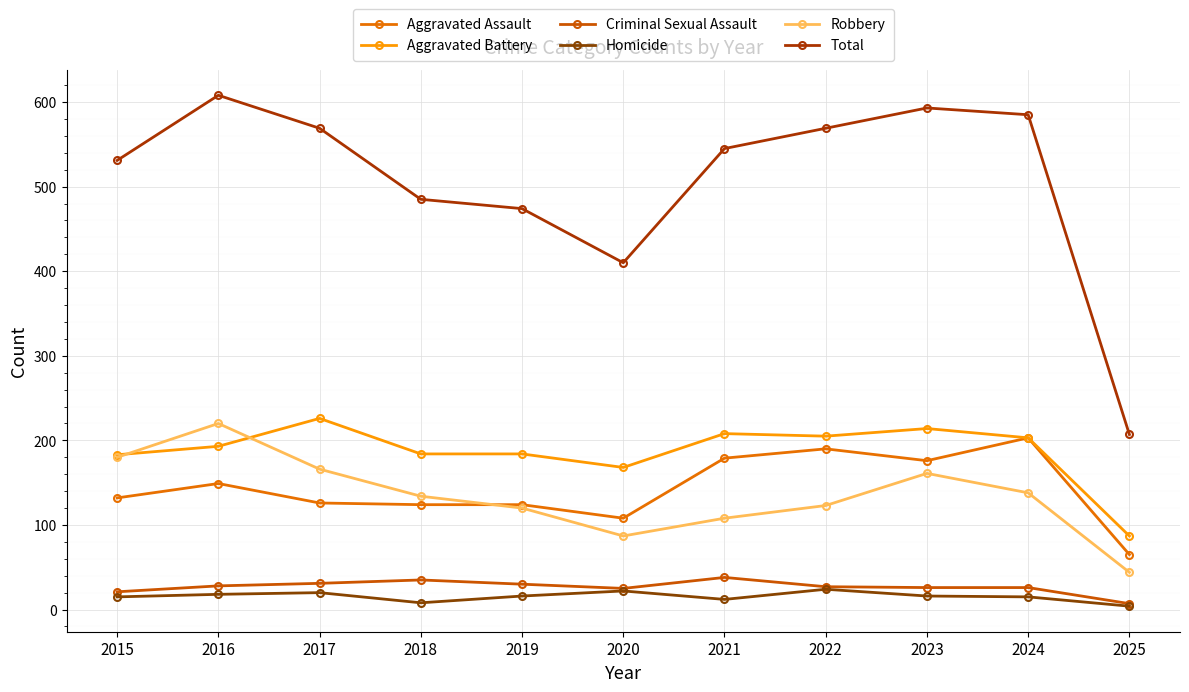

True or false: Robbery has a value of 286 at 2015.

False